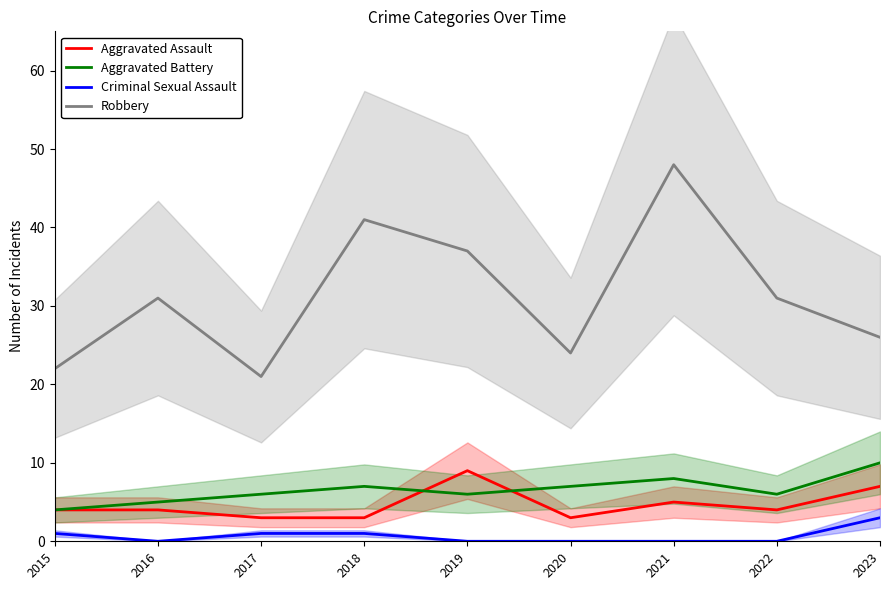

Rank the series at 2018 from highest to lowest value.

Robbery, Aggravated Battery, Aggravated Assault, Criminal Sexual Assault